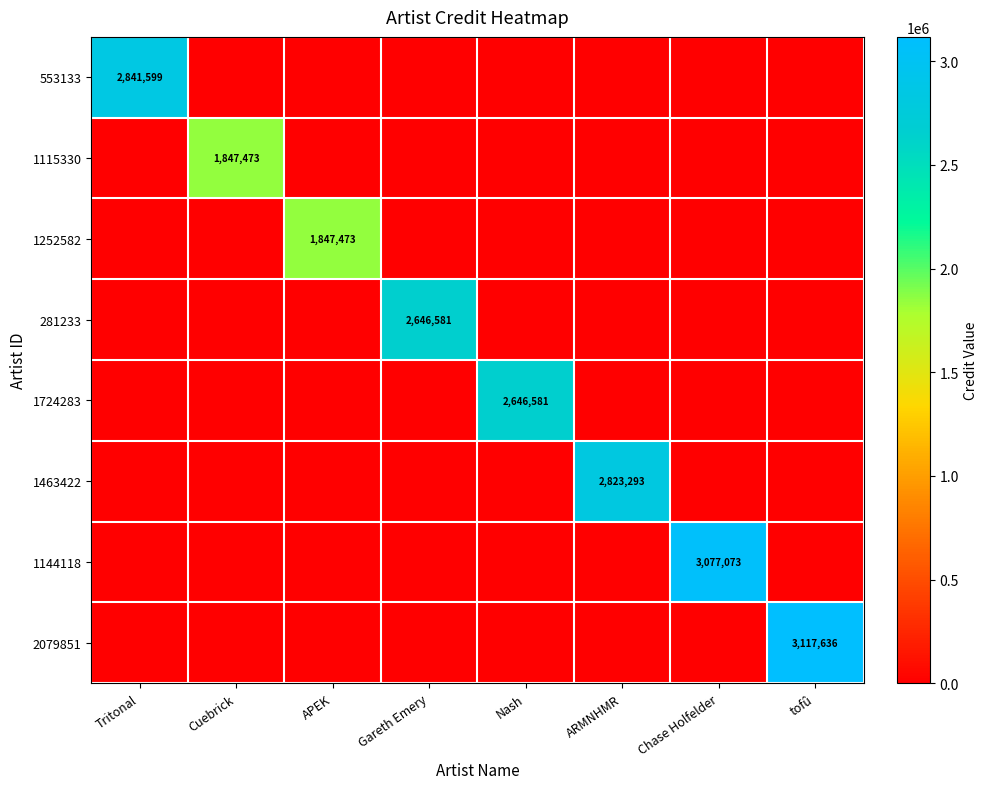

What is the spread (max minus min) of values at tofû?

3117636